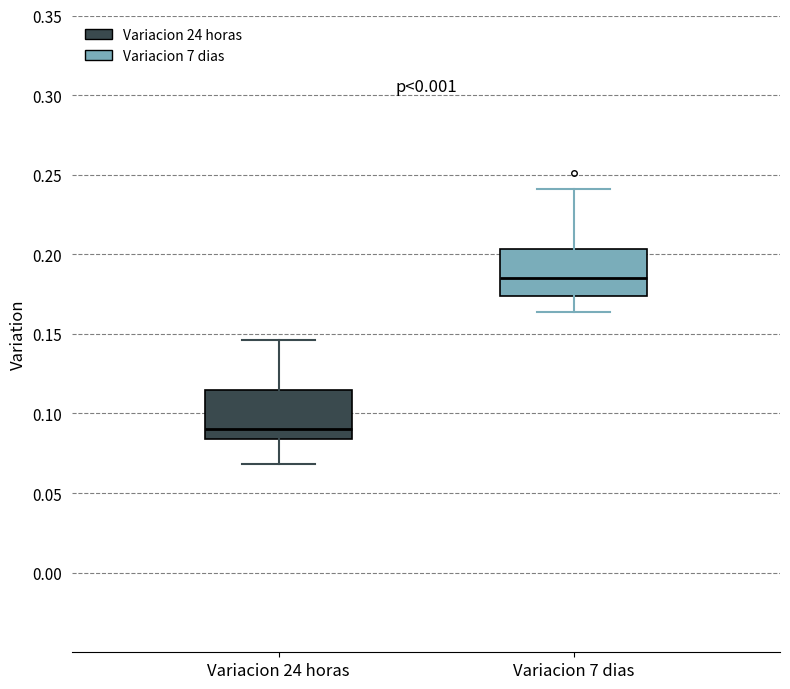

Where does the lower whisker of the box for Variacion 7 dias end on the y-axis? The values are not printed on the chart, so give them approximately, as read against the axis.

0.165